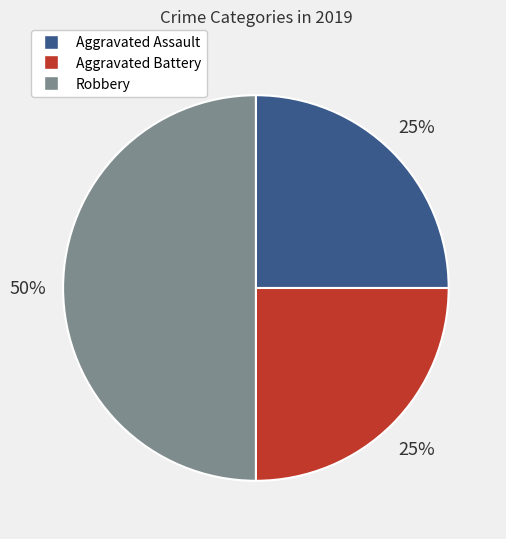

To the nearest percent, what is the combined percentage of Aggravated Assault and Aggravated Battery?

50%